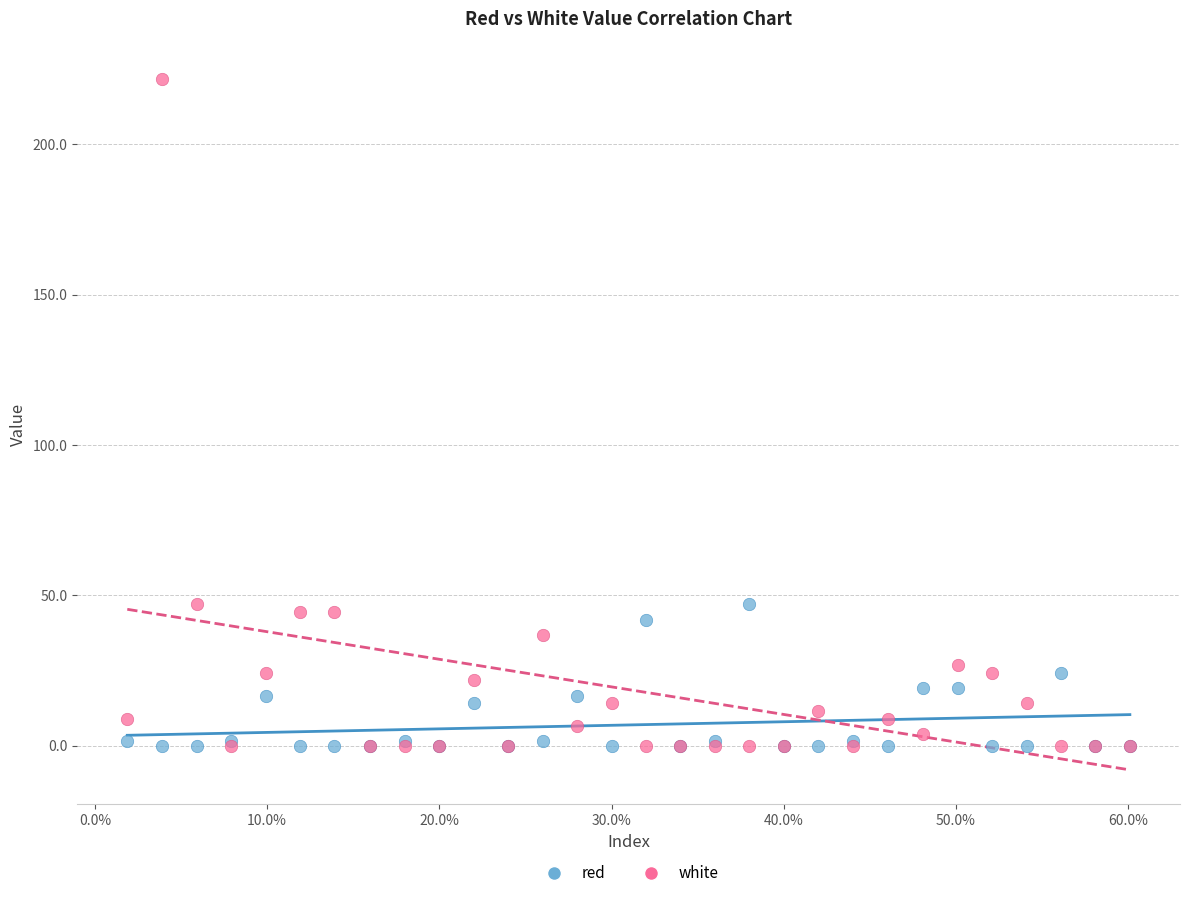

What are all the series names shown in the legend?

red, white